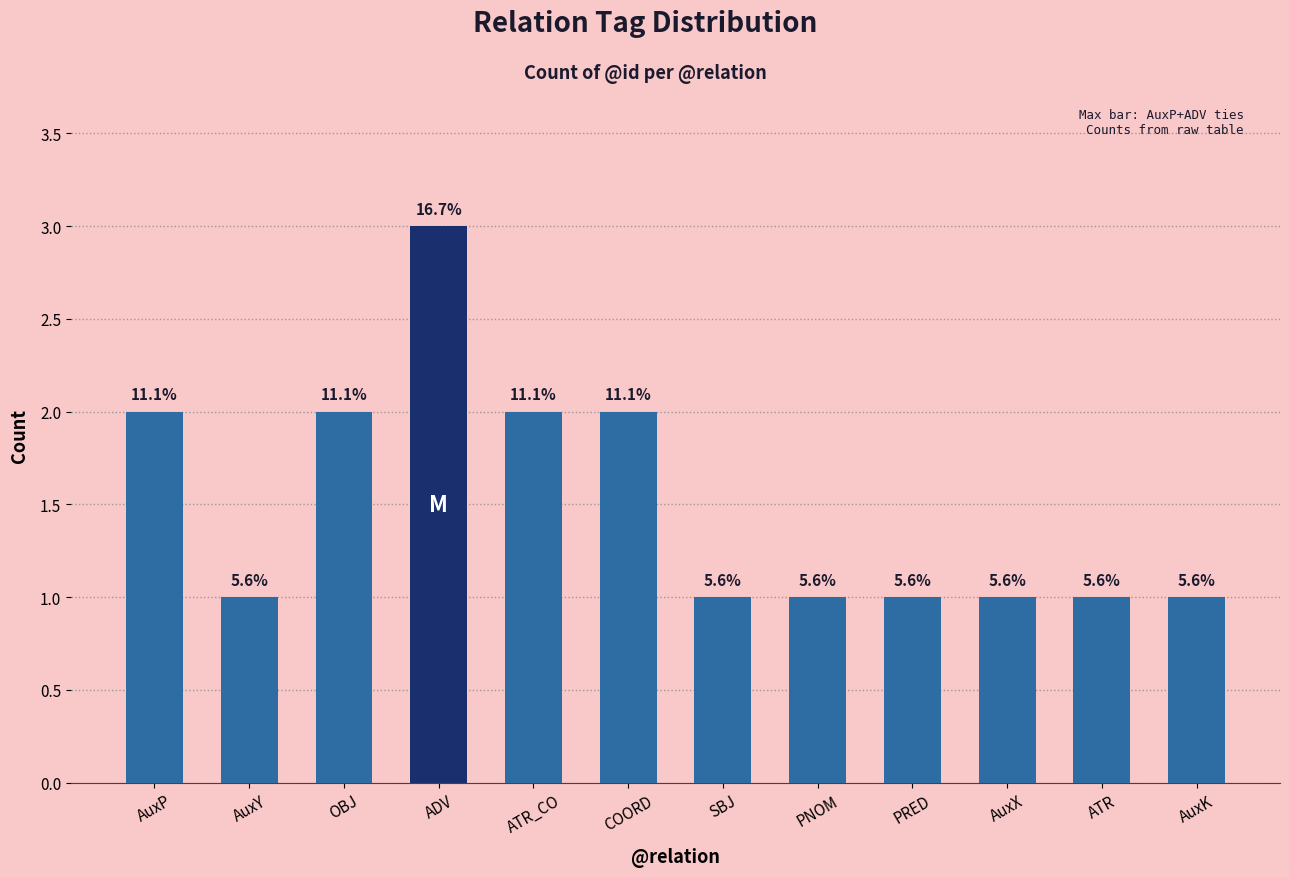

How many bars are there in total?

12